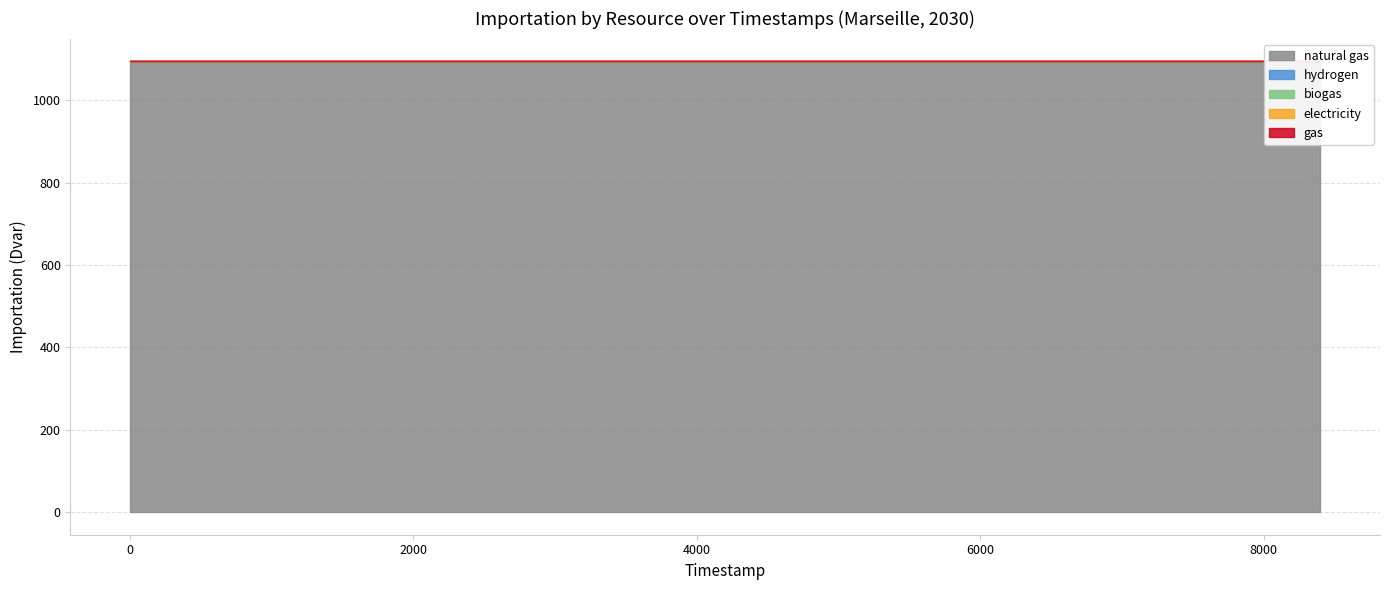

Reading left to right, what are all the values shown in this chart?

natural gas: 1094.8	1094.8	1094.8	1094.8	1094.8	1094.8	1094.8	1094.8	1094.8	1094.8	1094.8	1094.8	1094.8	1094.8	1094.8	1094.8	1094.8	1094.8	1094.8	1094.8
hydrogen: 0.0	0.0	0.0	0.0	0.0	0.0	0.0	0.0	0.0	0.0	0.0	0.0	0.0	0.0	0.0	0.0	0.0	0.0	0.0	0.0
biogas: 0.0	0.0	0.0	0.0	0.0	0.0	0.0	0.0	0.0	0.0	0.0	0.0	0.0	0.0	0.0	0.0	0.0	0.0	0.0	0.0
electricity: 0.0	0.0	0.0	0.0	0.0	0.0	0.0	0.0	0.0	0.0	0.0	0.0	0.0	0.0	0.0	0.0	0.0	0.0	0.0	0.0
gas: 0.0	0.0	0.0	0.0	0.0	0.0	0.0	0.0	0.0	0.0	0.0	0.0	0.0	0.0	0.0	0.0	0.0	0.0	0.0	0.0